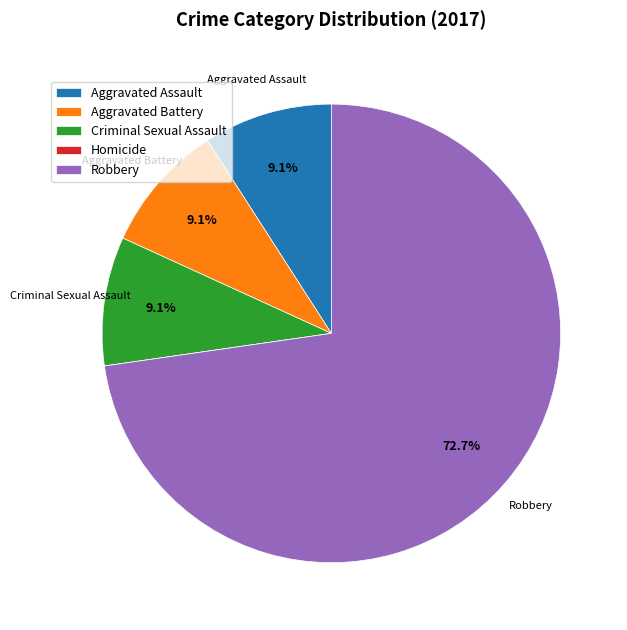

Does Aggravated Battery represent more than half of the total?

No